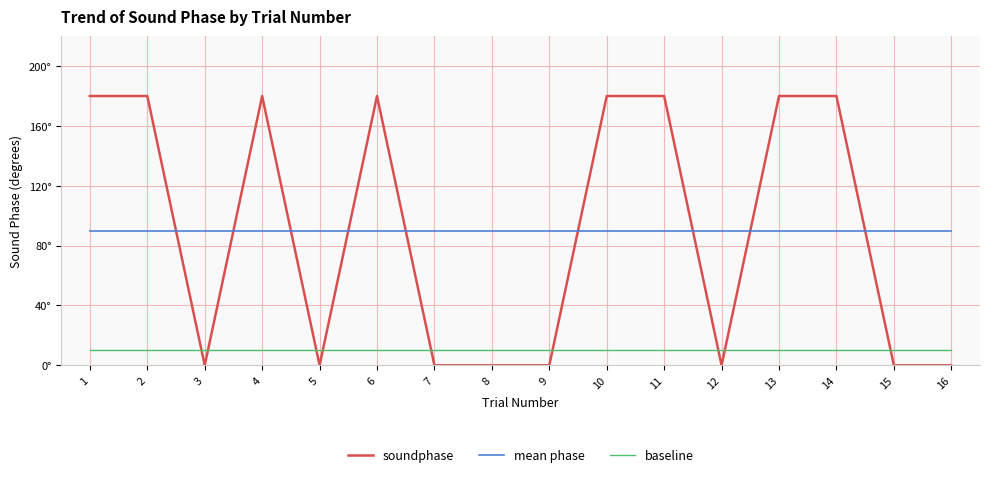

Which has a higher value, 1 or 3?

1